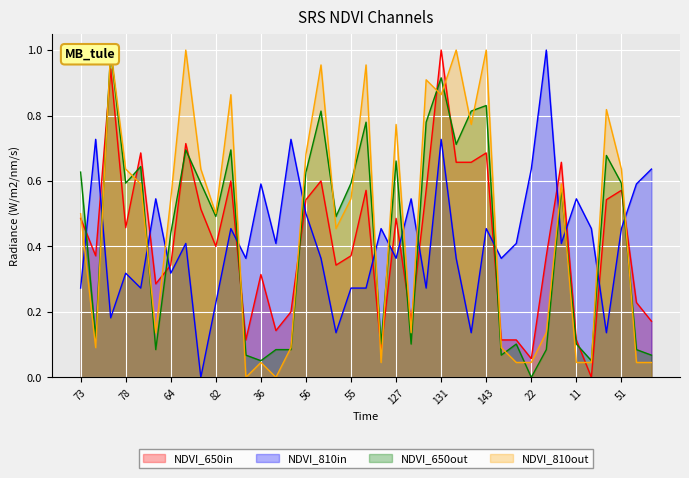

The NDVI_650in series shows 1.0 at 143. True or false?

False